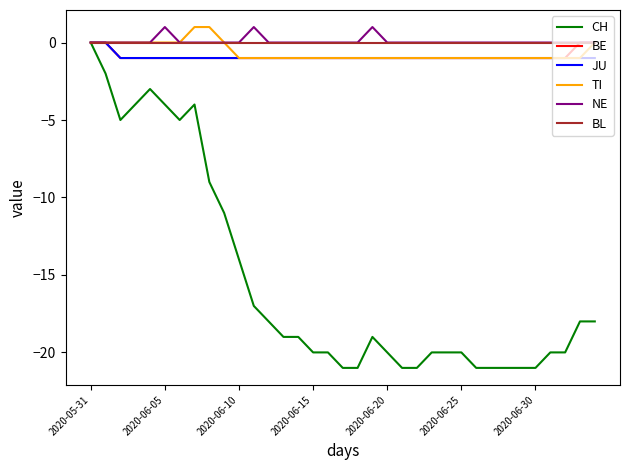

Which series has the widest spread of values?

CH